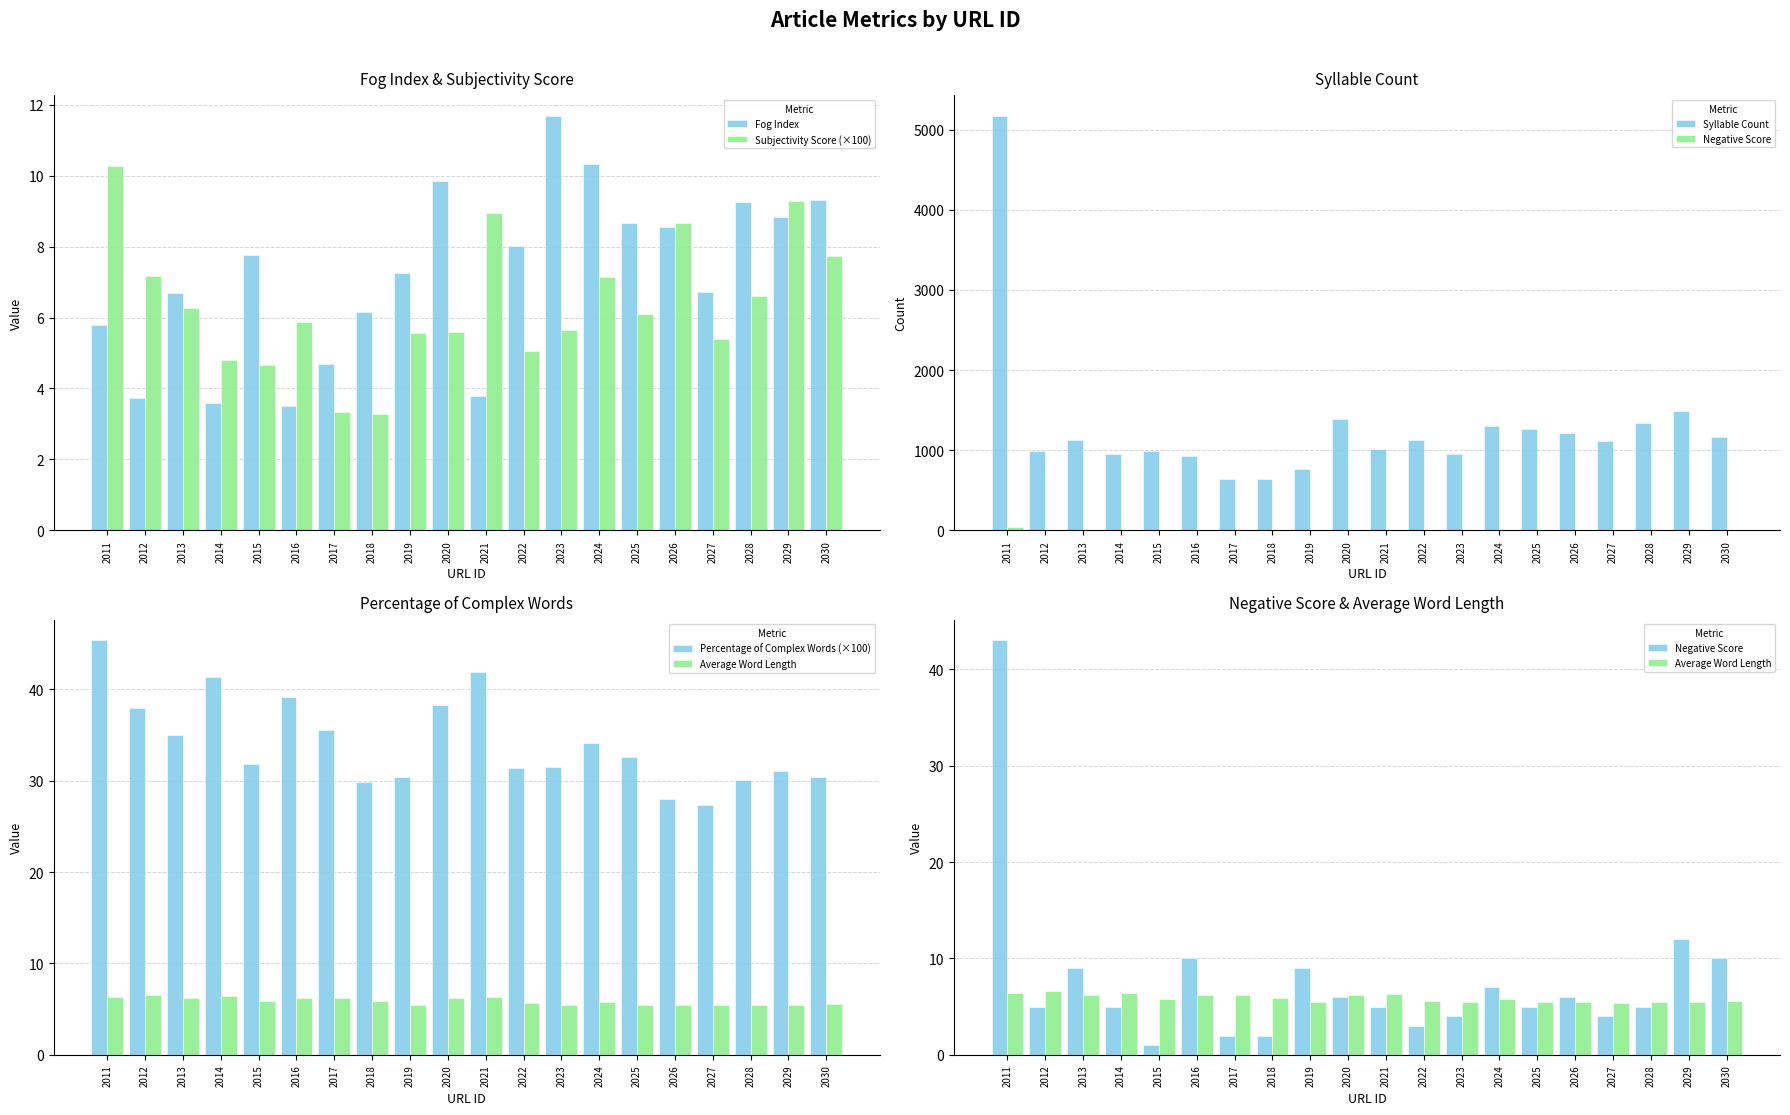

Which series changed the most between 2015 and 2023?

Syllable Count